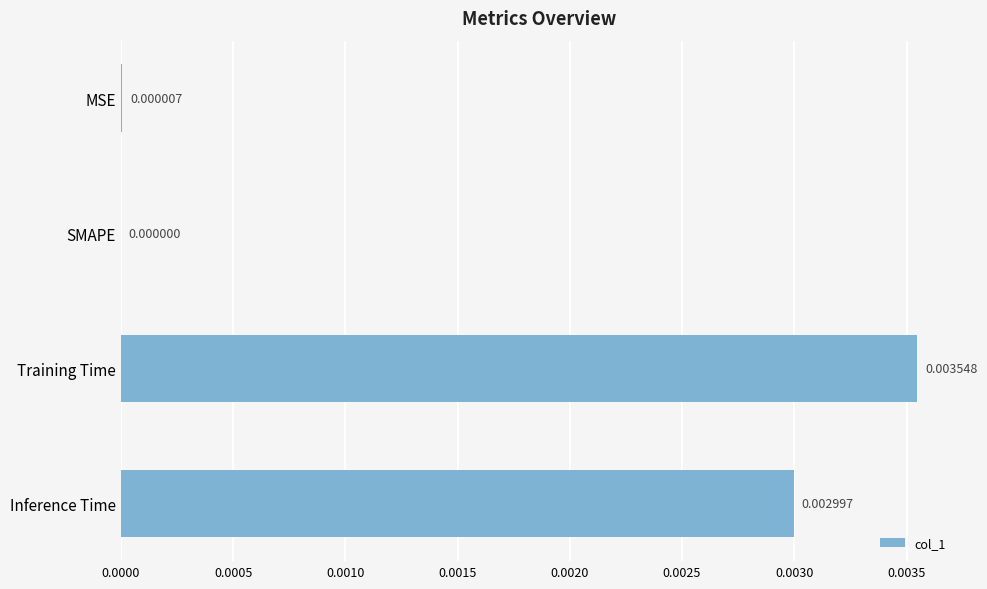

Where is the data nearest to the value 0?

SMAPE